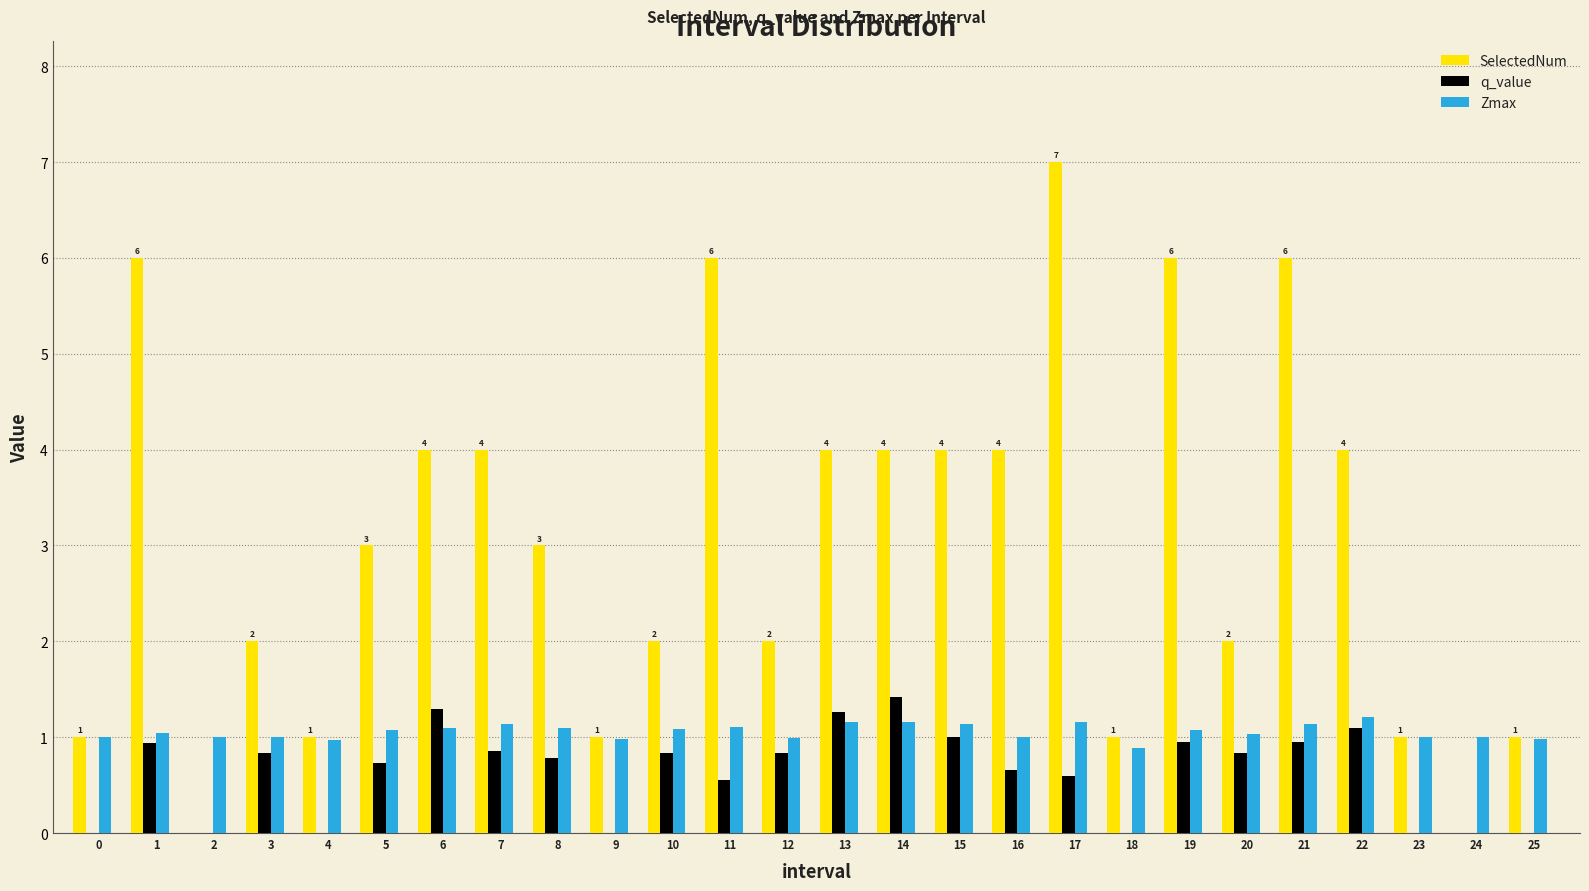

What is the sum of all Zmax values?

27.5